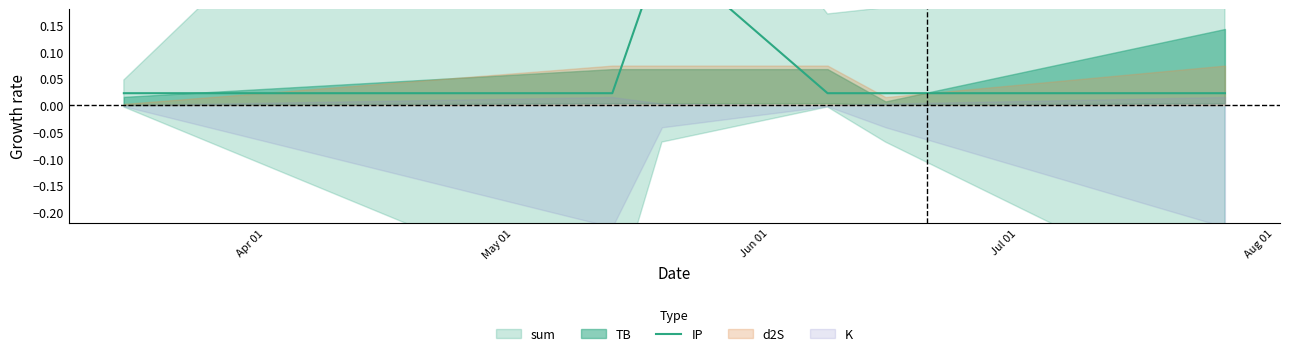

Which label corresponds to the largest value in the chart?

Jun 01